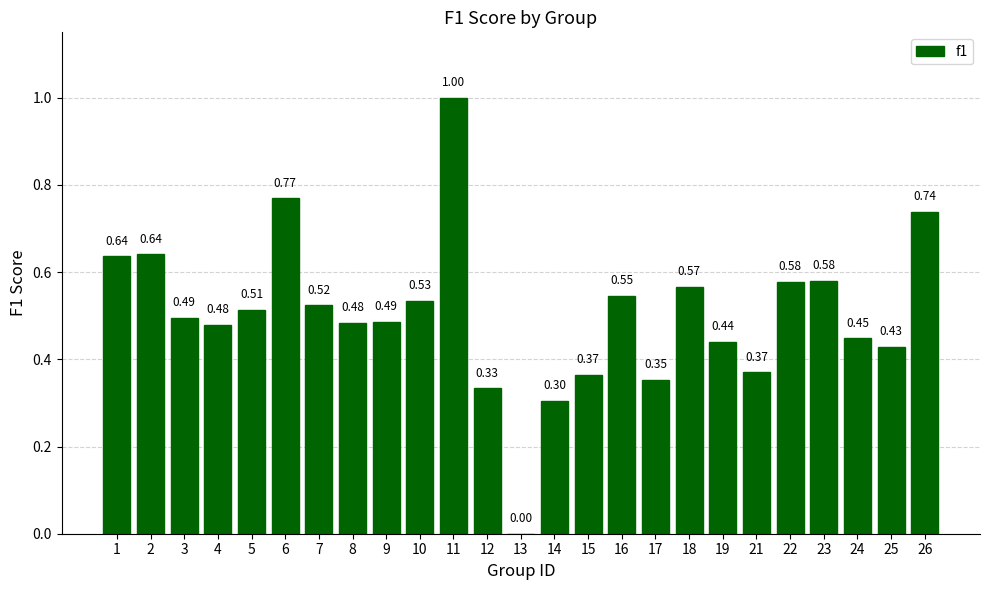

Which has a higher value, 6 or 7?

6